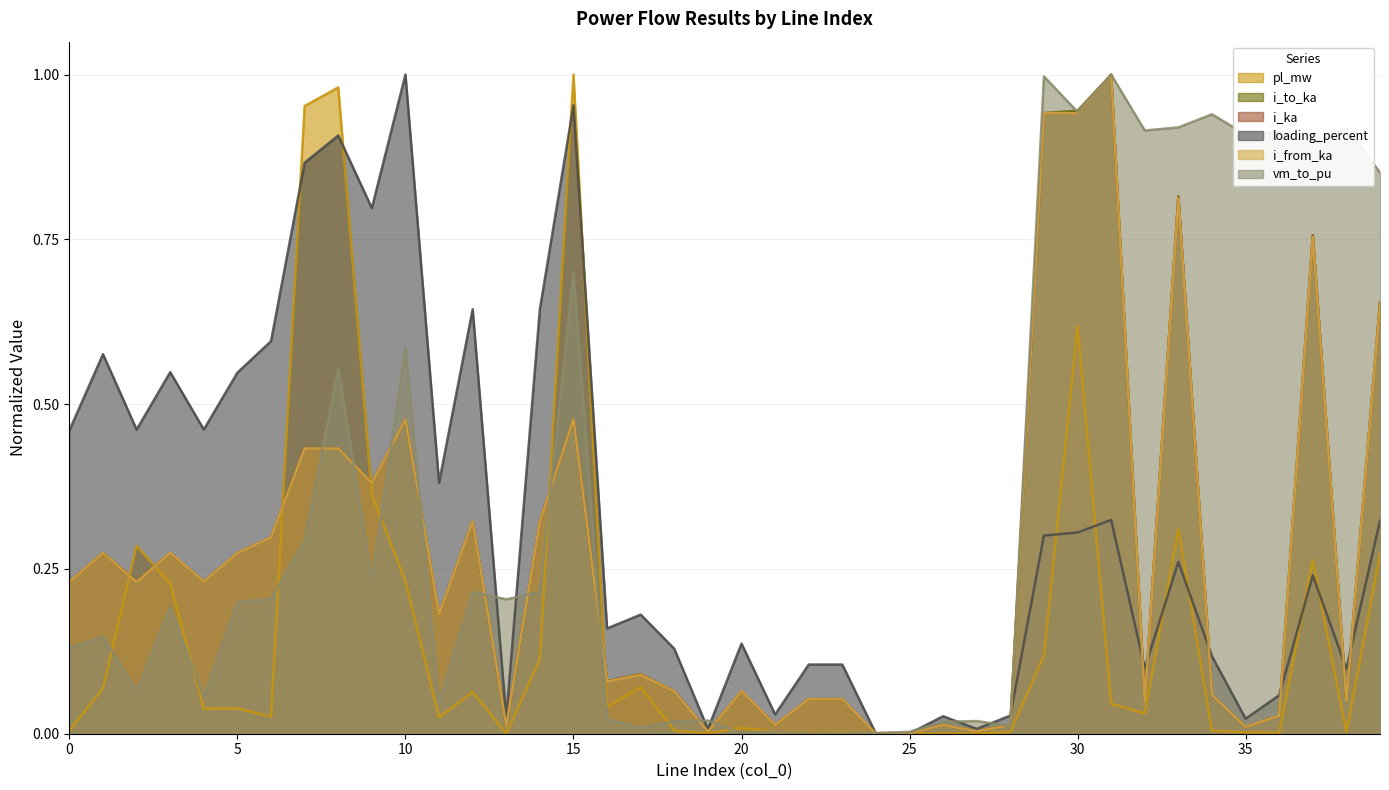

Rank the categories by i_to_ka value from lowest to highest.

24, 25, 19, 27, 35, 13, 26, 21, 28, 36, 38, 32, 23, 22, 34, 18, 20, 16, 17, 11, 0, 2, 4, 5, 3, 1, 6, 14, 12, 9, 8, 7, 15, 10, 39, 37, 33, 29, 30, 31